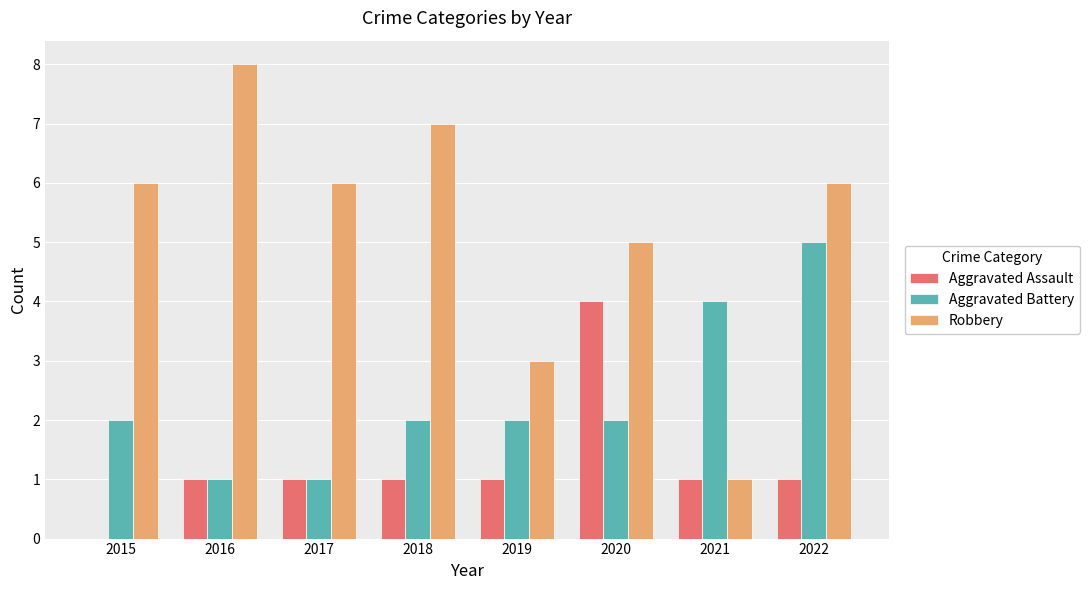

True or false: Aggravated Battery has a value of 2 at 2021.

False